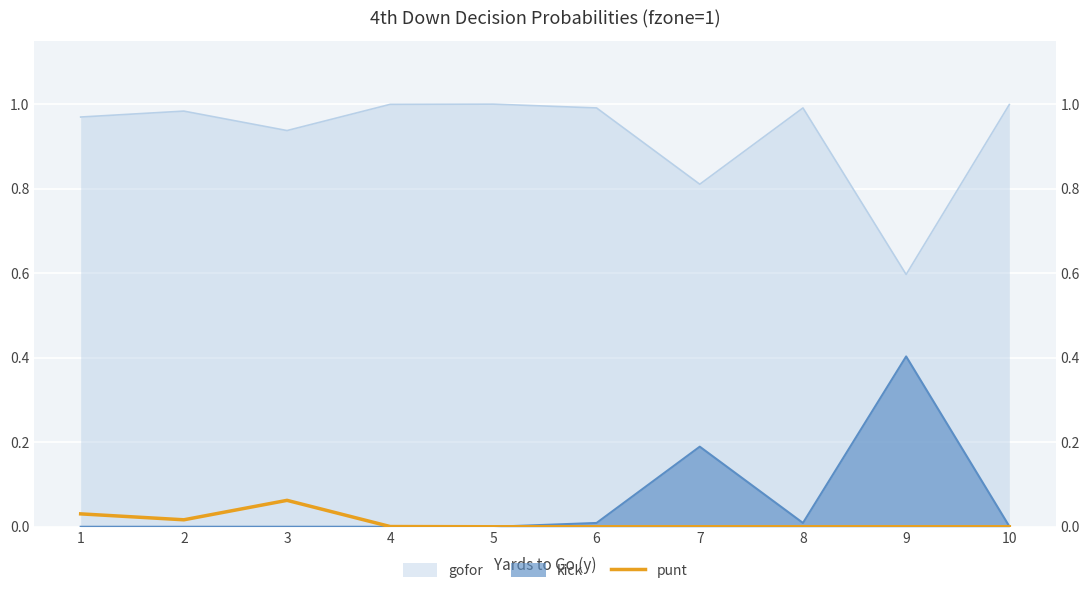

Rank the categories by value from lowest to highest.

5, 6, 7, 8, 9, 10, 4, 2, 1, 3